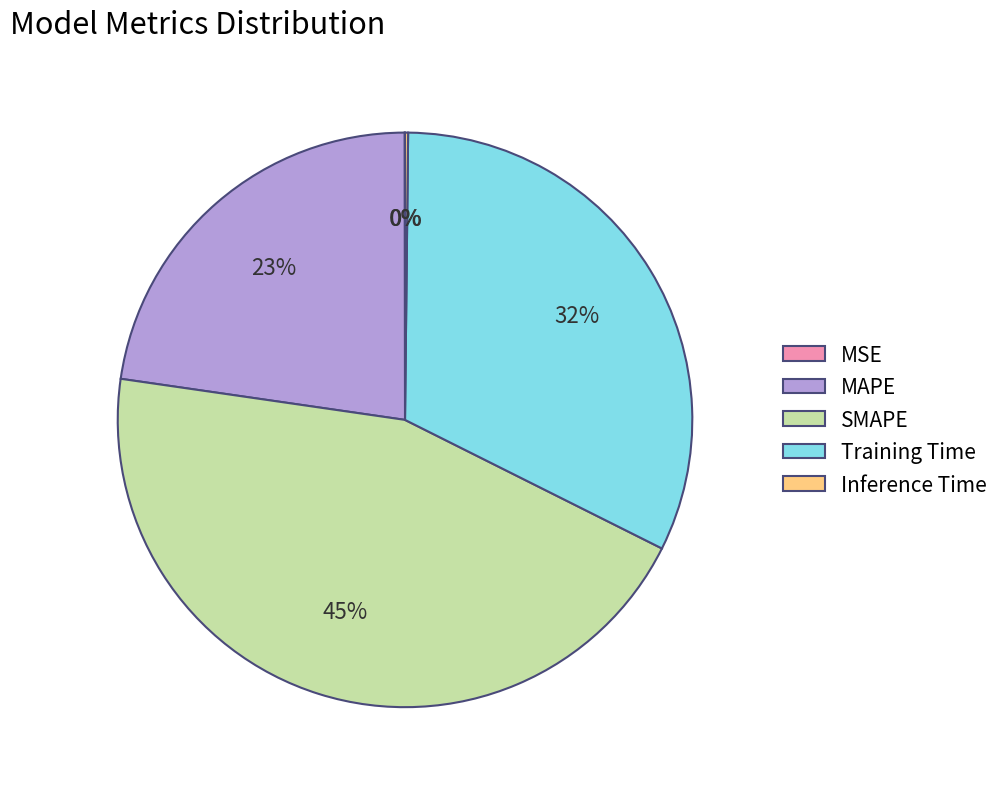

Is it true that SMAPE is 38% of the pie?

False